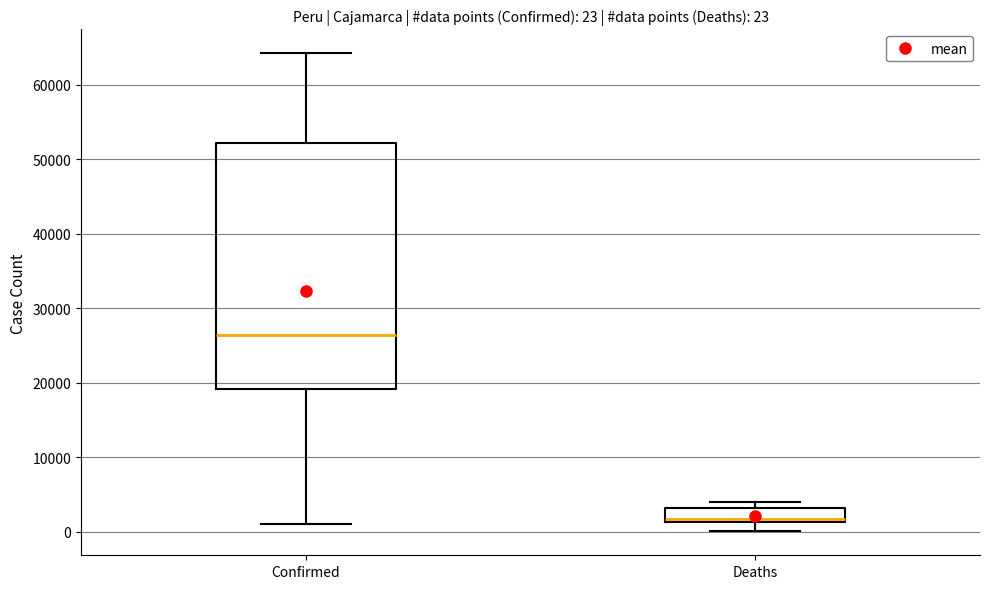

Which box's median line is the highest?

Confirmed